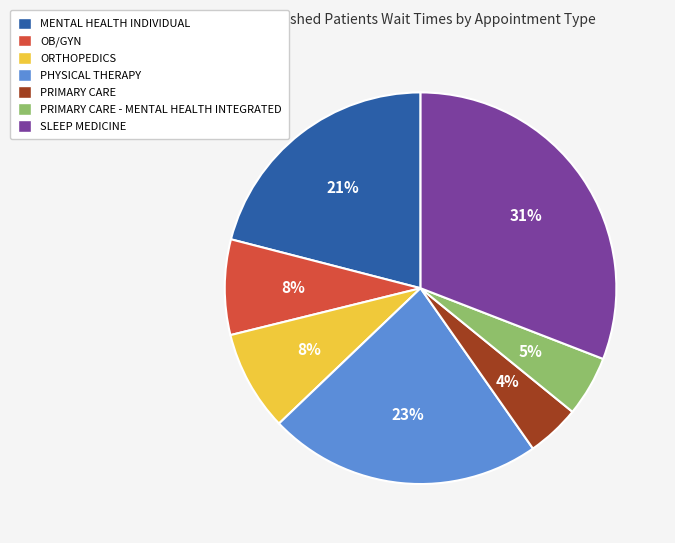

Is there any slice that represents more than half of the pie?

No